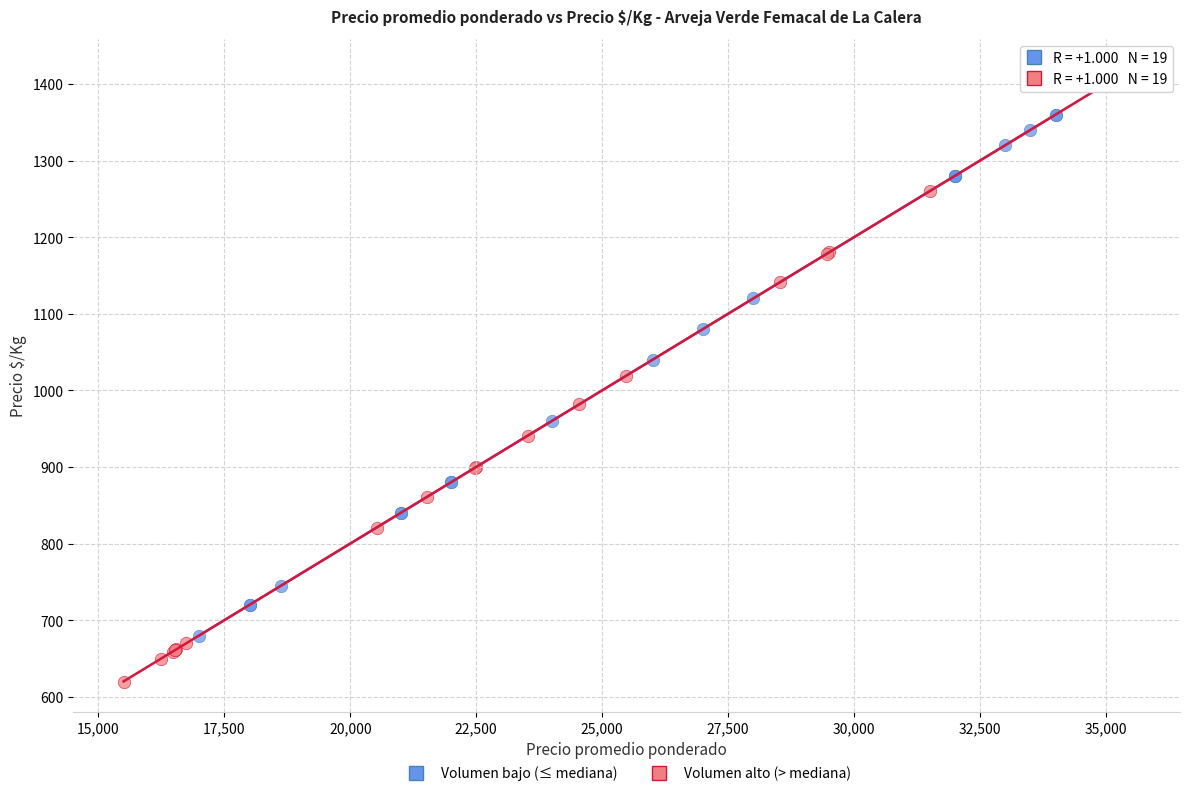

Which series reaches the minimum Y coordinate?

Volumen alto (> mediana)